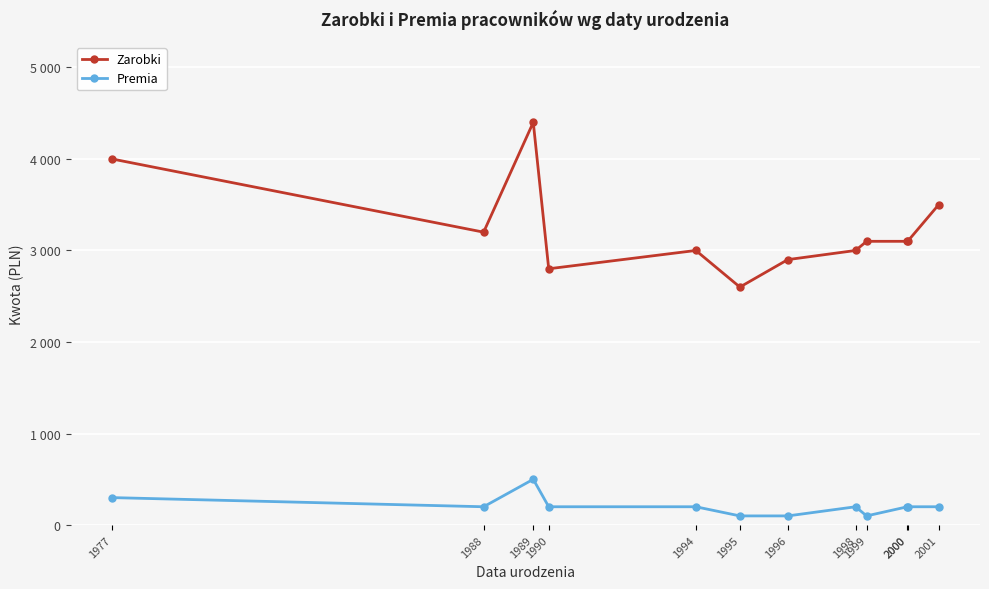

True or false: Premia has a value of 54 at 1999.

False